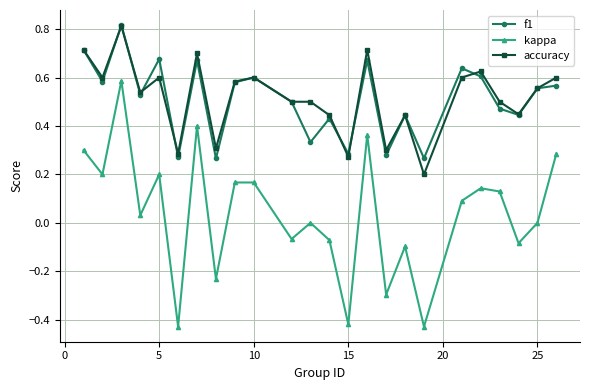

Which series has the widest spread of values?

kappa